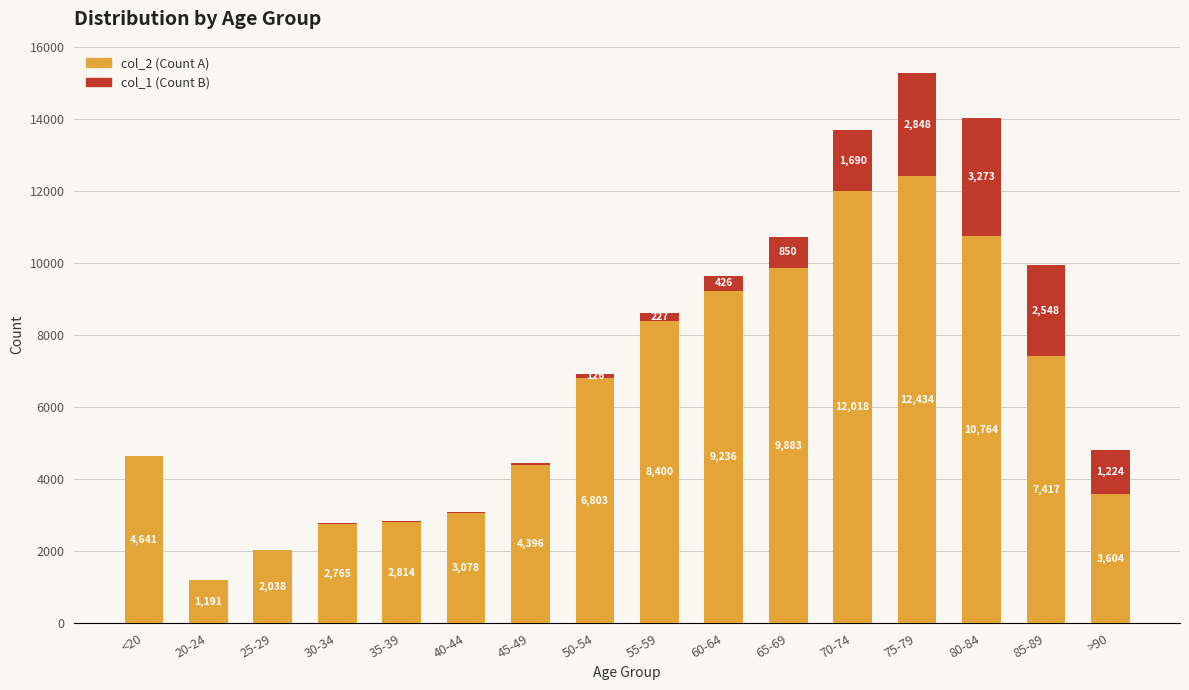

The col_2 (Count A) series shows 3604 at >90. True or false?

True